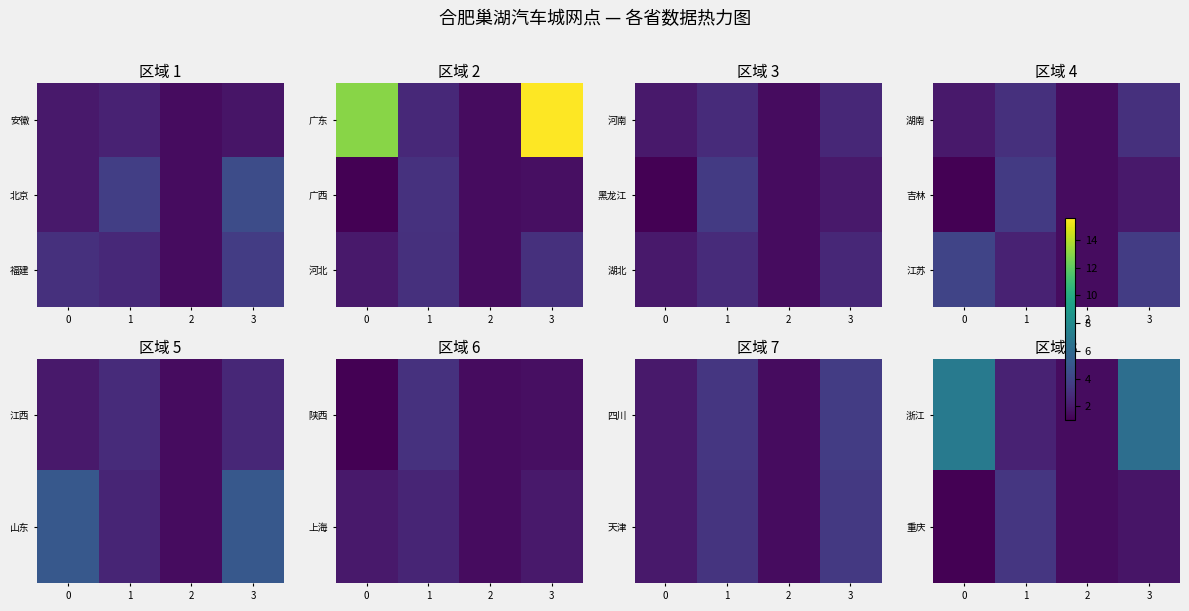

The 浙江 series shows 1.5 at 2. True or false?

True